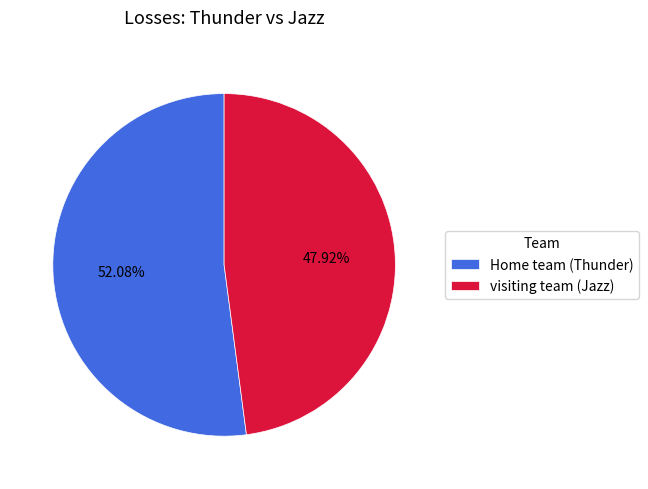

How many segments does this pie chart have?

2